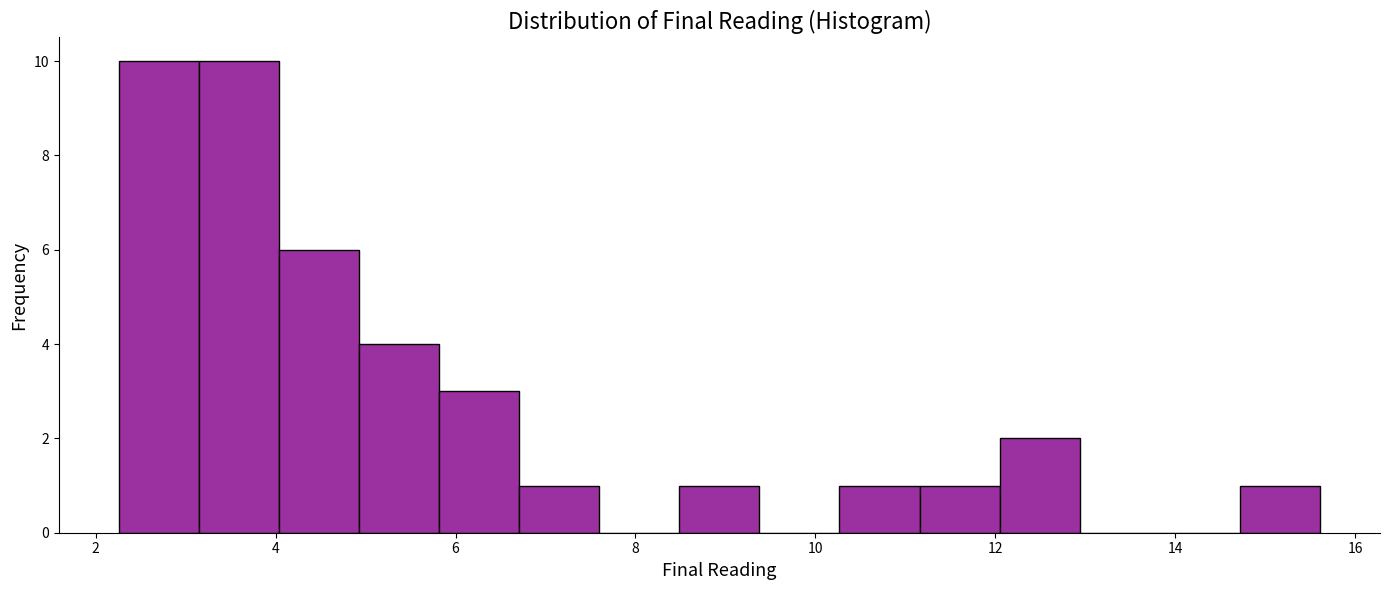

Reading left to right, transcribe this chart: for each bar, give the range it covers on the x-axis and its height. Neither the bar edges nor the heights are printed on the chart, so give them approximately, as read against the axes.

2.2 to 3.2: 10
3.2 to 4.0: 10
4.0 to 5.0: 6
5.0 to 5.8: 4
5.8 to 6.8: 3
6.8 to 7.6: 1
7.6 to 8.4: 0
8.4 to 9.4: 1
9.4 to 10.2: 0
10.2 to 11.2: 1
11.2 to 12.0: 1
12.0 to 13.0: 2
13.0 to 13.8: 0
13.8 to 14.8: 0
14.8 to 15.6: 1